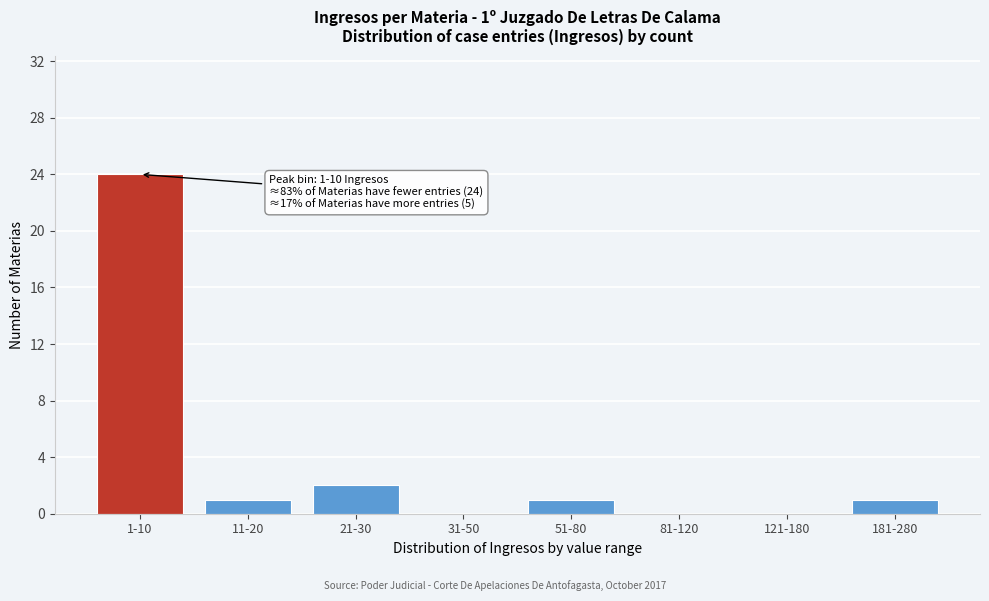

Reading left to right, list all the values displayed in this chart.

1-10=24	11-20=1	21-30=2	31-50=0	51-80=1	81-120=0	121-180=0	181-280=1